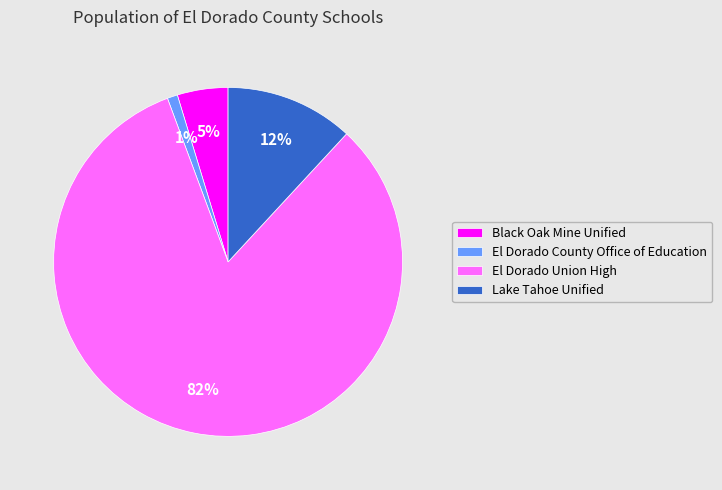

Between El Dorado Union High and Lake Tahoe Unified, which is larger?

El Dorado Union High